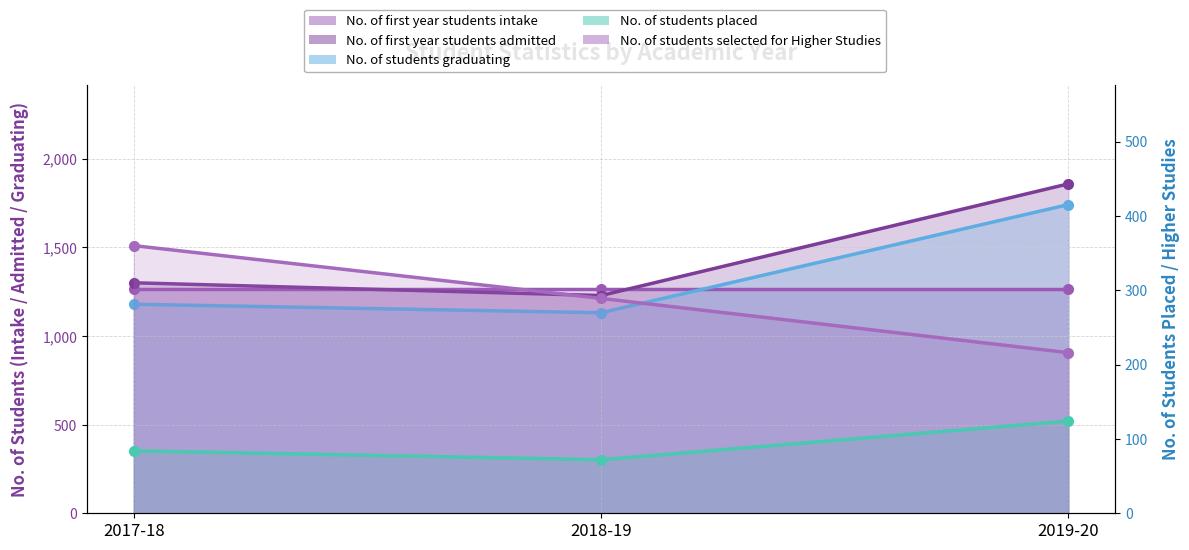

The value of No. of students graduating at 2018-19 is 708. True or false?

False